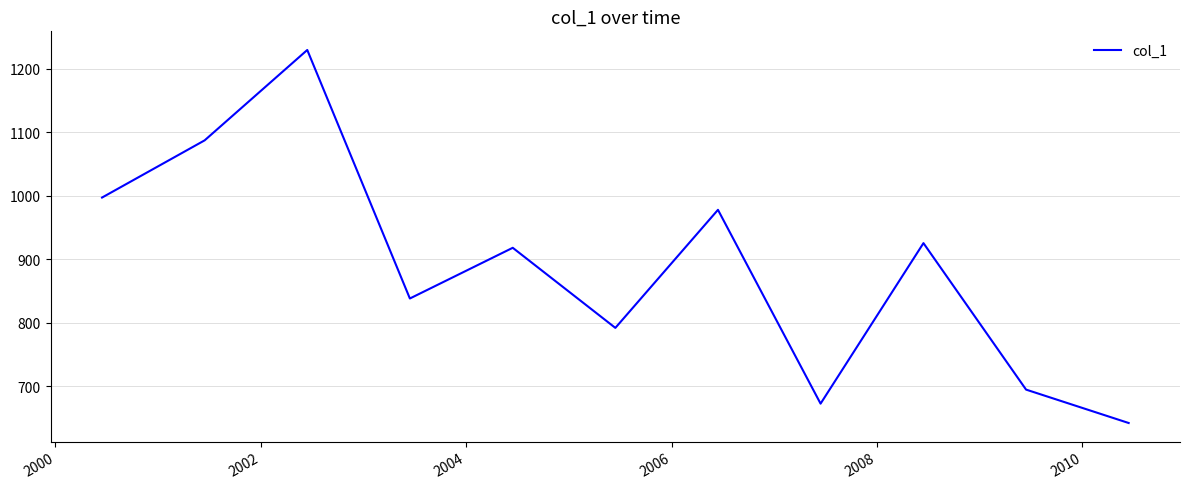

What is the minimum value shown in the chart?

642.5